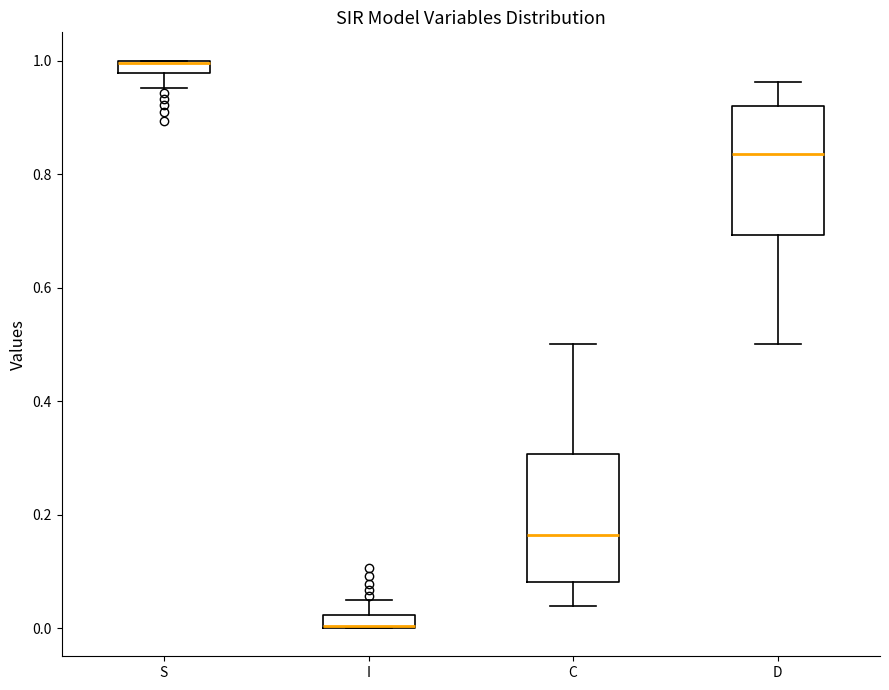

Where is the lower edge of the box for I on the y-axis? The values are not printed on the chart, so give them approximately, as read against the axis.

0.00